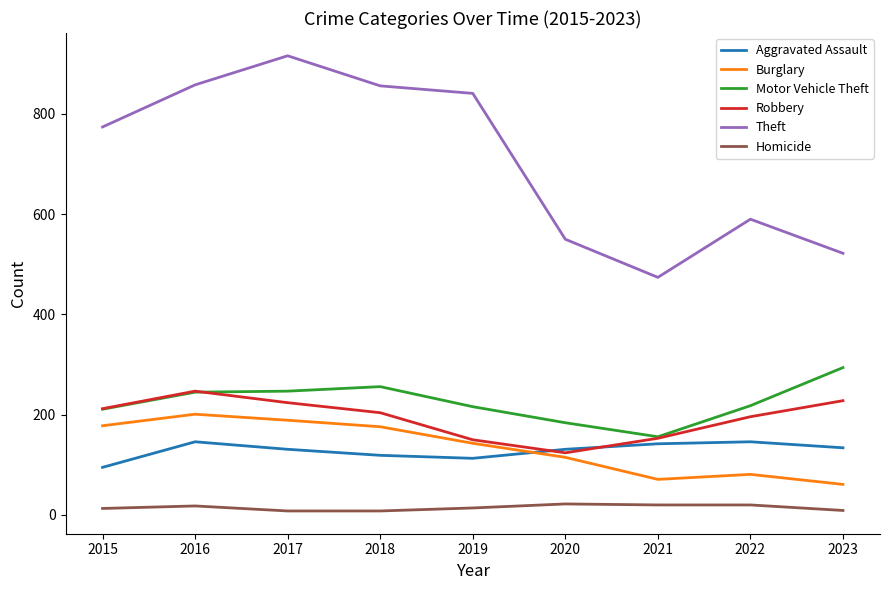

What is the difference between the Robbery values at 2022 and 2018?

8